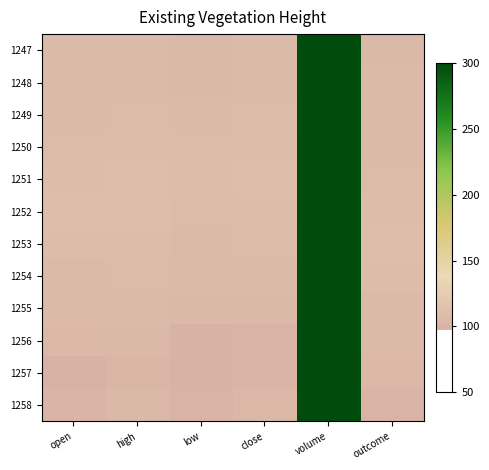

At how many categories does at least one series exceed 7810633?

1